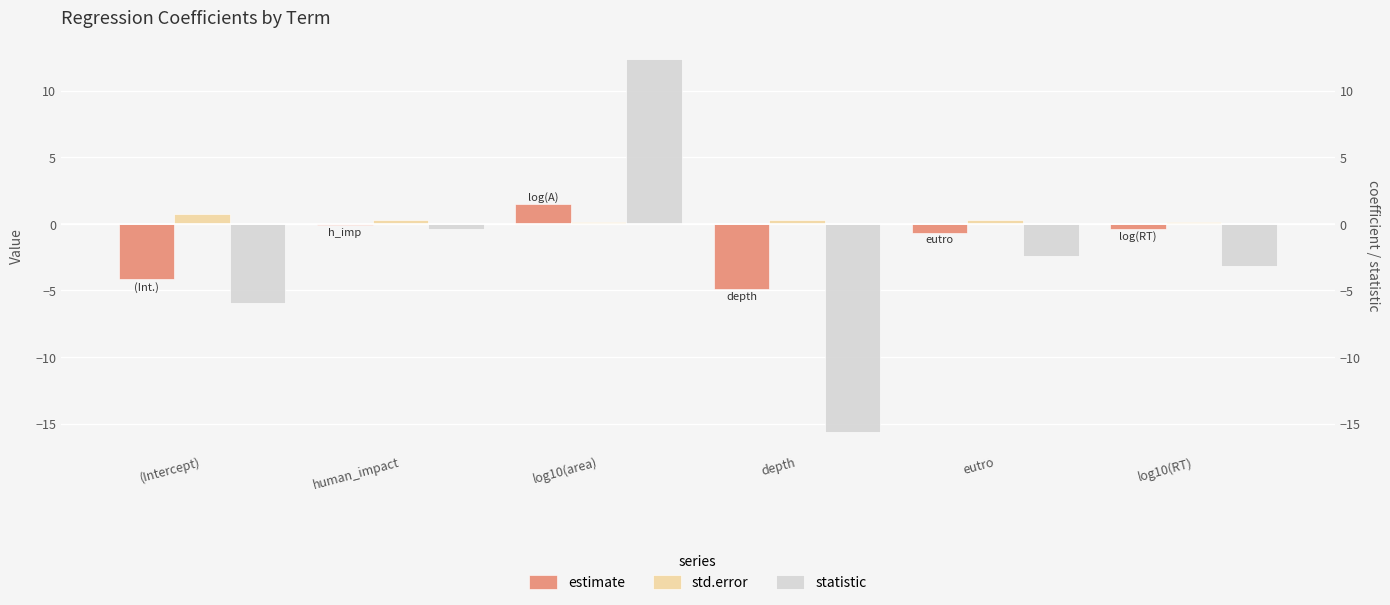

Is the value of std.error at human_impact greater than the value of estimate at log10(RT)?

Yes